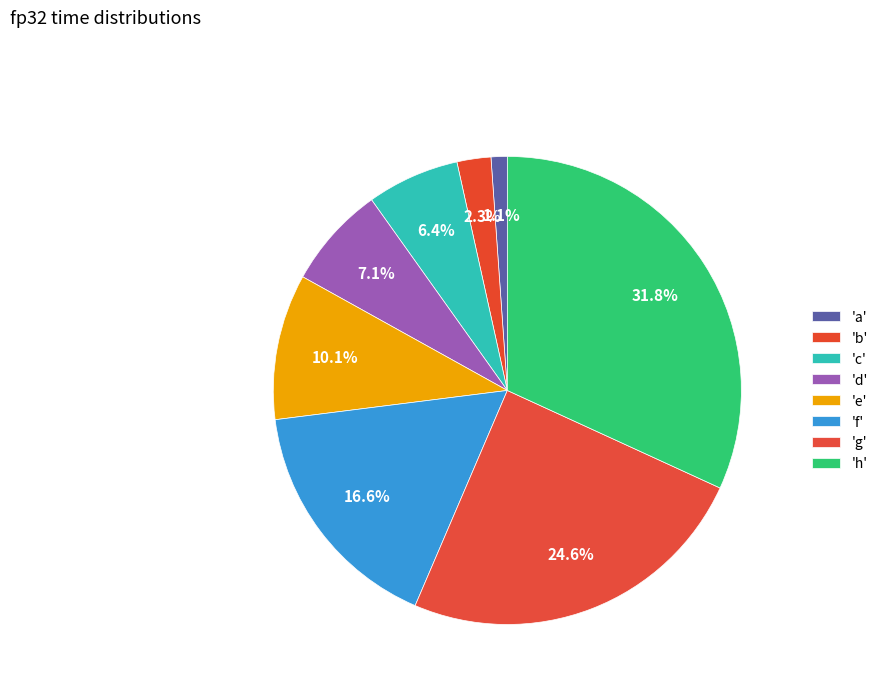

How many slices are in this pie chart?

8